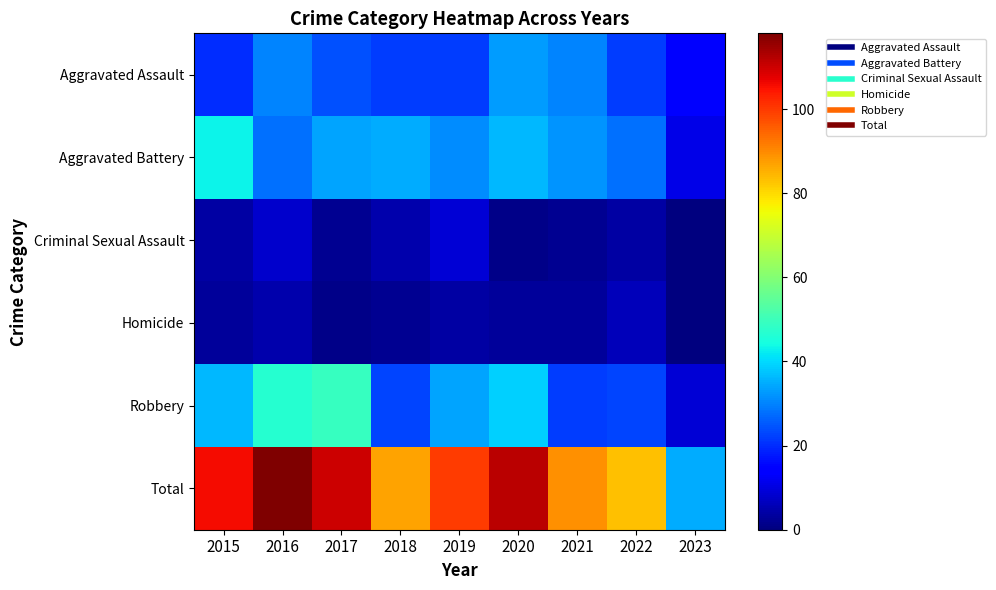

What is the difference between the highest and lowest values at 2017?

109